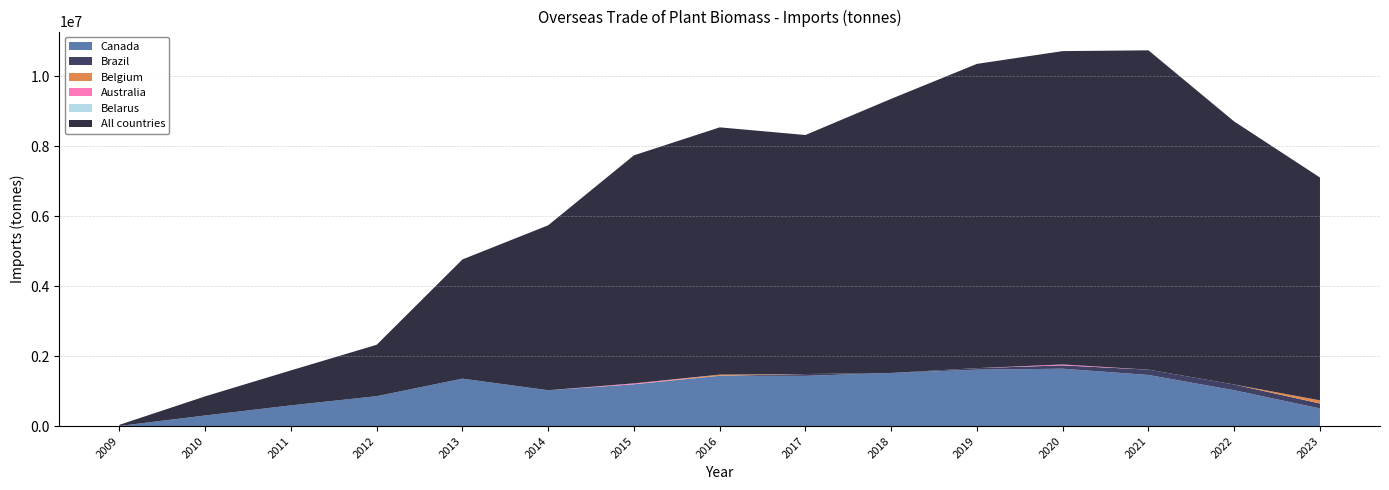

Reading right to left, list all the values displayed in this chart.

Canada: 503687.8	1024335.8	1460466.3	1639551.6	1612343.4	1518168.2	1434886.6	1437941.9	1194424.5	1024548.5	1355464.0	854602.7	591780.8	302650.6	2469.3
Brazil: 141863.9	163751.8	152083.3	95145.1	43671.6	53.7	52363.0	0.0	0.0	0.0	0.0	0.0	0.0	0.0	0.0
Belgium: 89726.5	140.7	0.0	35.9	114.1	98.7	216.3	32334.7	102.6	0.0	28.0	26.4	2.0	0.0	127.5
Australia: 25.0	0.0	0.0	26511.0	0.0	0.0	0.0	0.0	26257.9	0.0	0.0	0.0	0.0	0.0	0.0
Belarus: 0.0	0.0	0.0	0.0	48.0	0.0	0.0	0.0	0.0	0.0	0.0	0.0	41.8	0.0	0.0
All countries: 6369661.7	7518054.2	9128015.4	8957667.6	8697479.3	7836654.9	6832871.6	7068651.7	6518880.3	4715090.7	3407780.0	1468725.6	999790.6	546965.9	32916.3